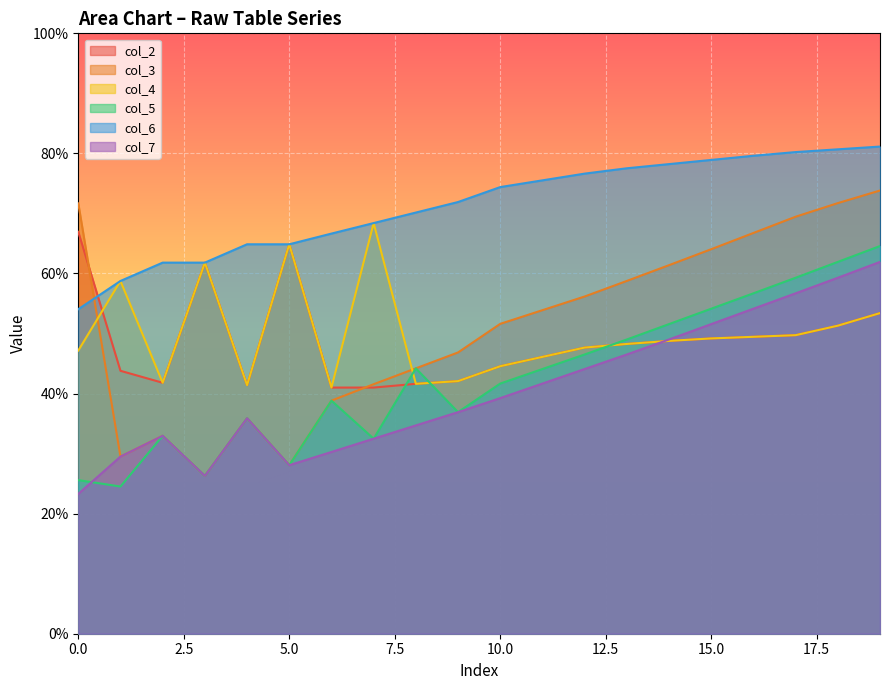

The col_4 series shows 64.9 at 5.0. True or false?

True